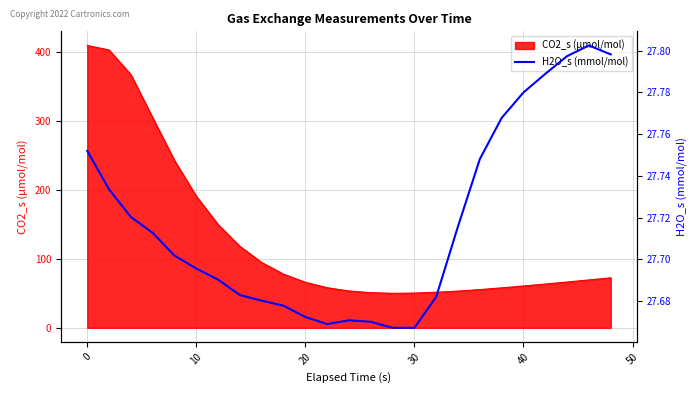

What is the highest value of the CO2_s (µmol/mol) series?

410.1